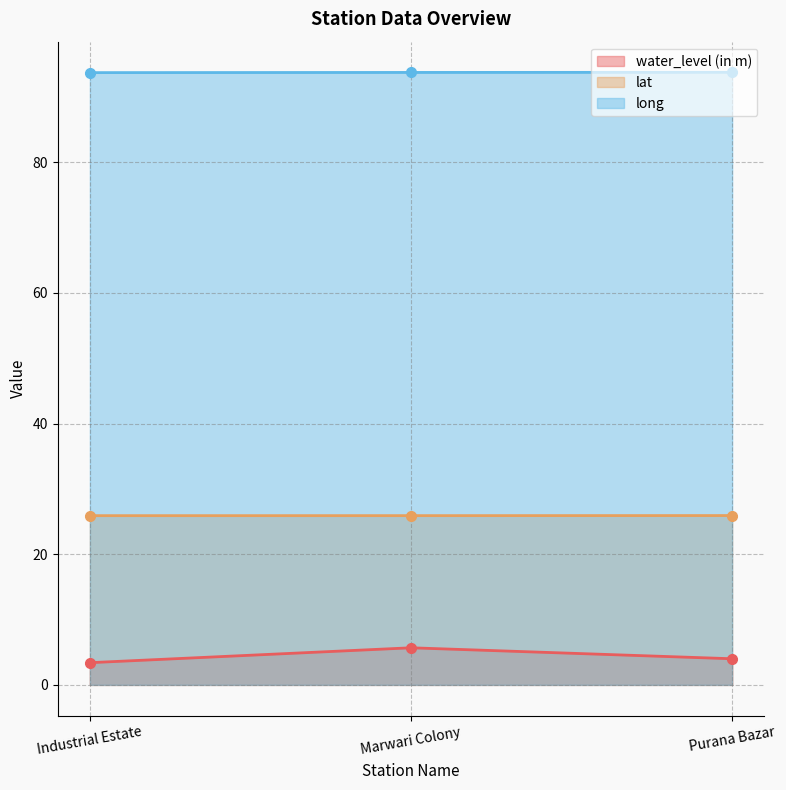

What is the difference between the second highest and minimum values in the water_level (in m) series?

0.6